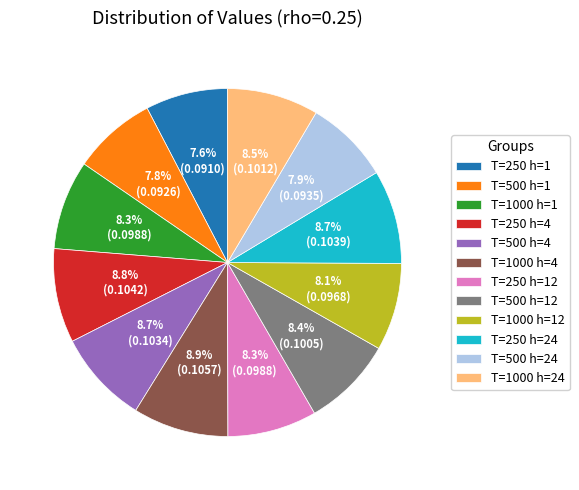

What percentage is NOT represented by T=1000 h=12?

91.9%